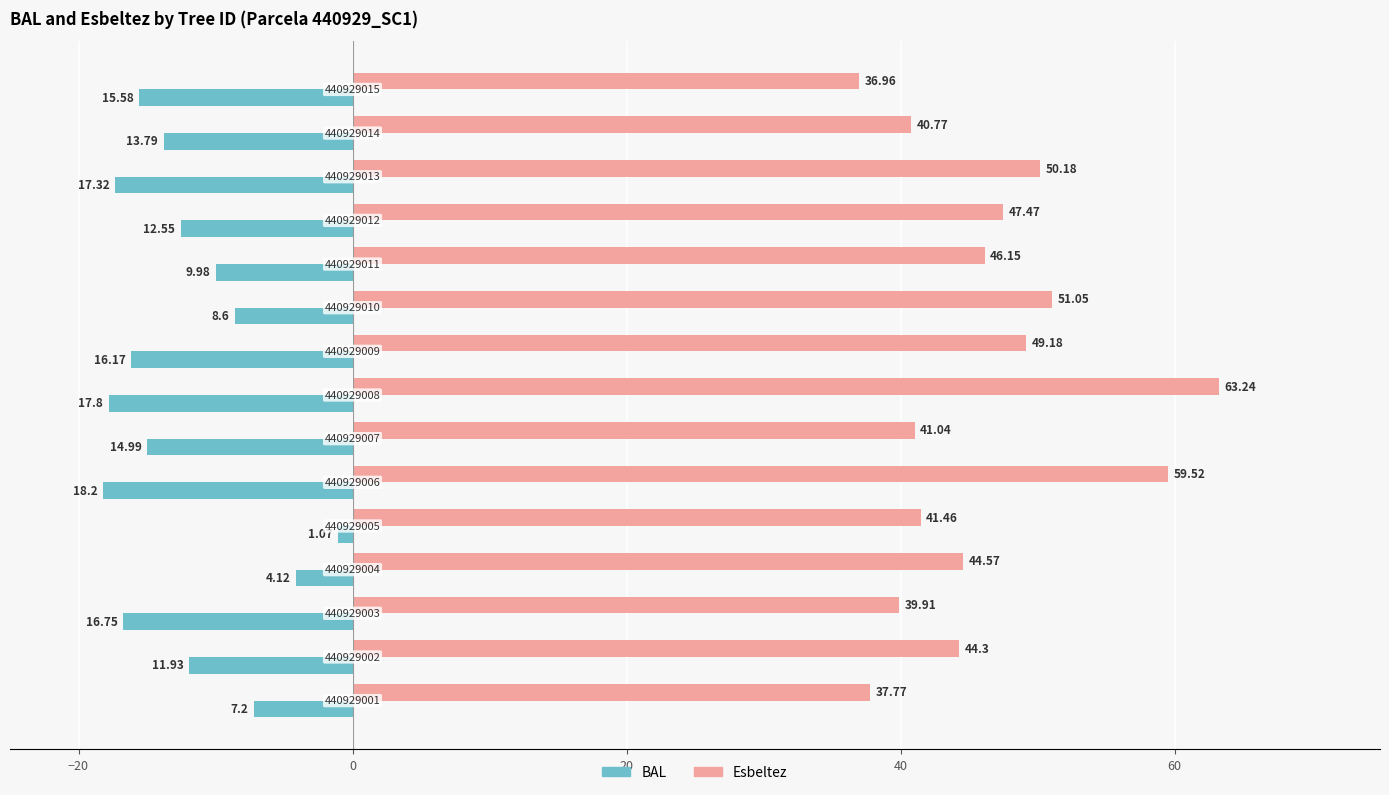

What are all the series names shown in the legend?

BAL, Esbeltez